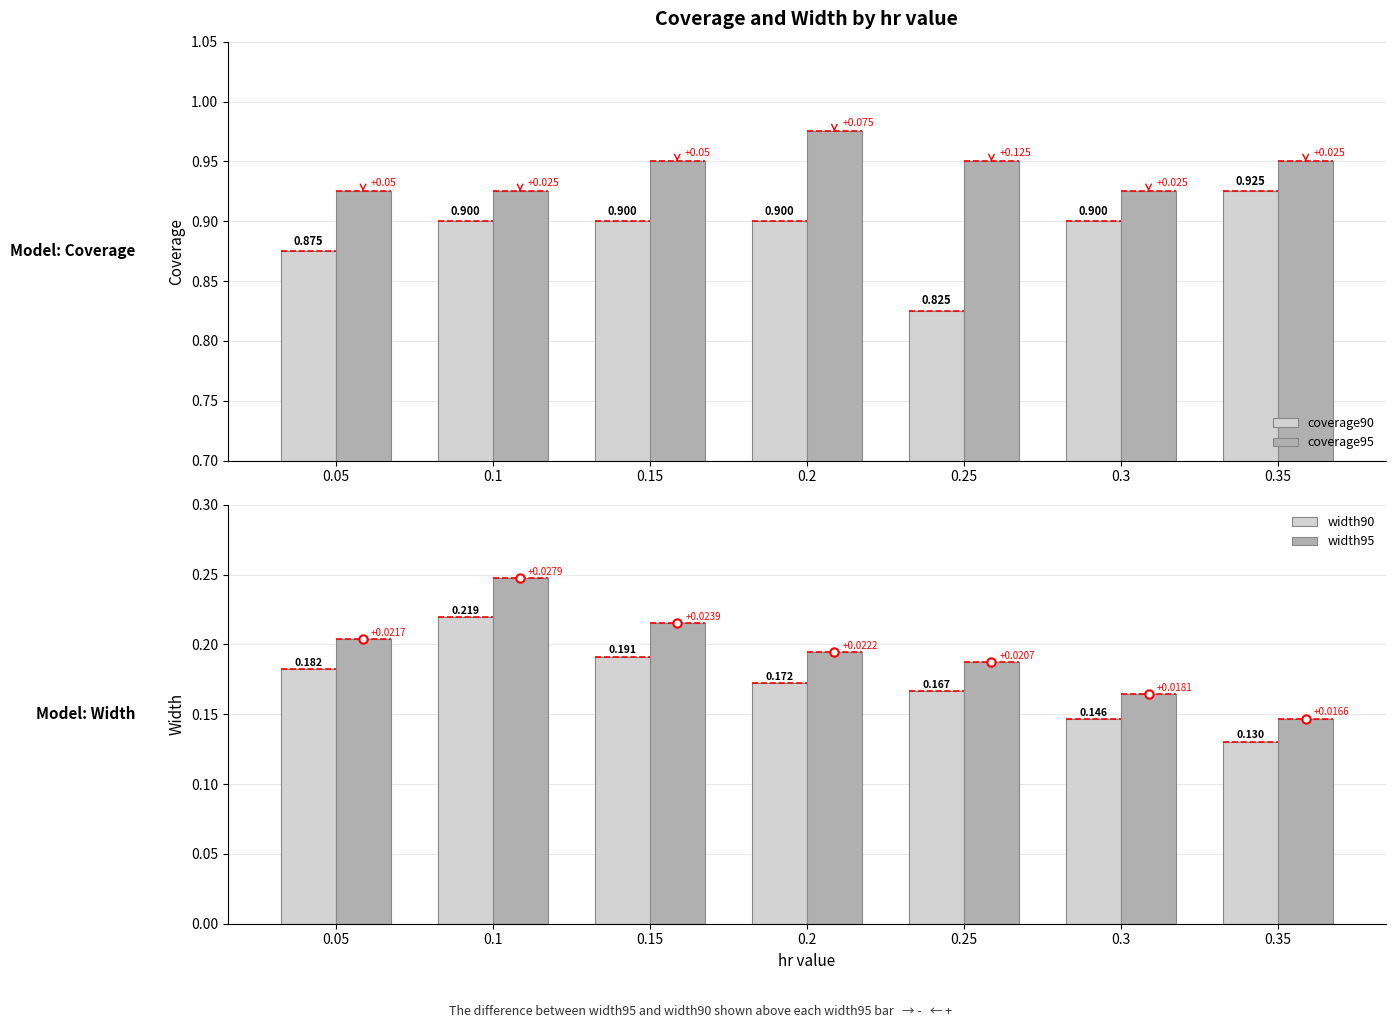

Reading left to right, list all the values displayed in this chart.

coverage90: 0.9	0.9	0.9	0.9	0.8	0.9	0.9
coverage95: 0.9	0.9	0.9	1.0	0.9	0.9	0.9
width90: 0.2	0.2	0.2	0.2	0.2	0.1	0.1
width95: 0.2	0.2	0.2	0.2	0.2	0.2	0.1